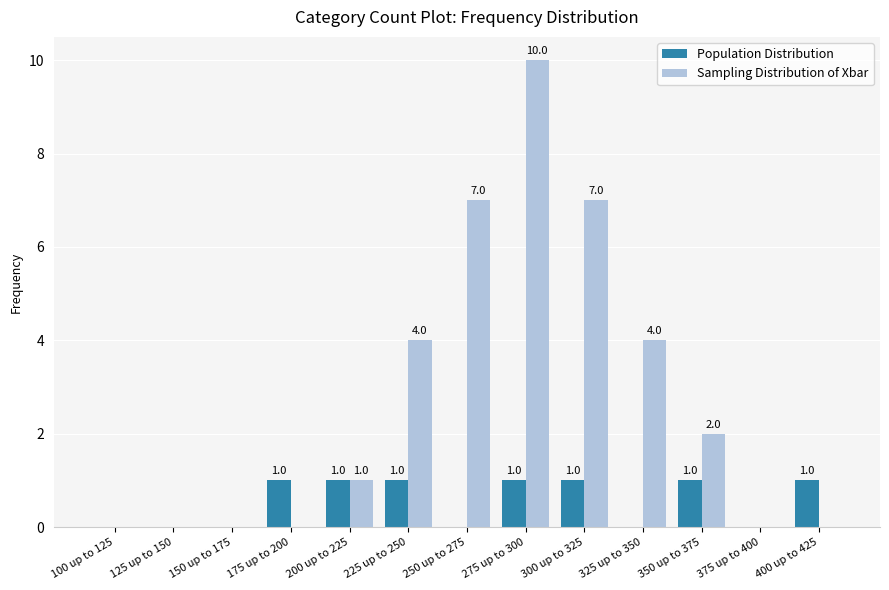

What is the greatest value displayed?

10